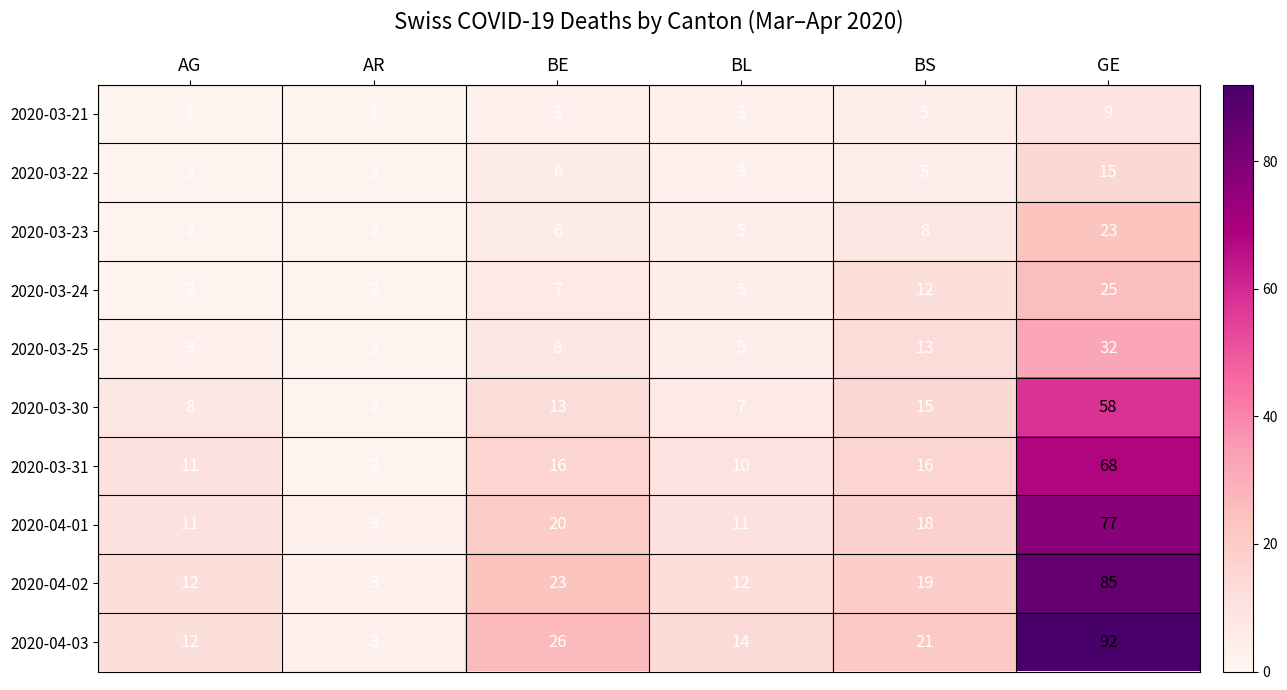

List the labels in order of 2020-04-03 value, largest first.

GE, BE, BS, BL, AG, AR